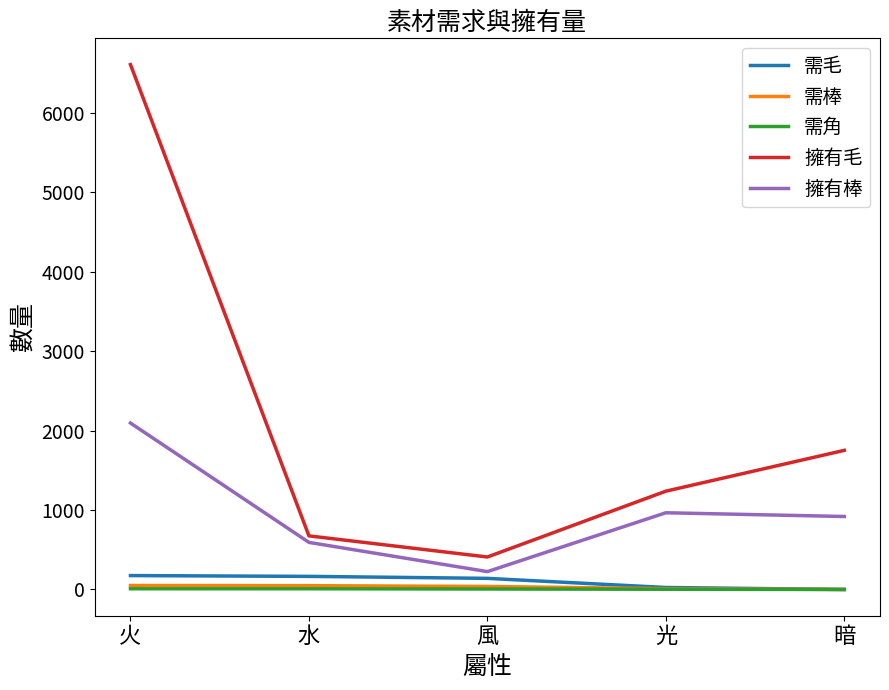

Count the 需角 values in the range 3 to 9.

4